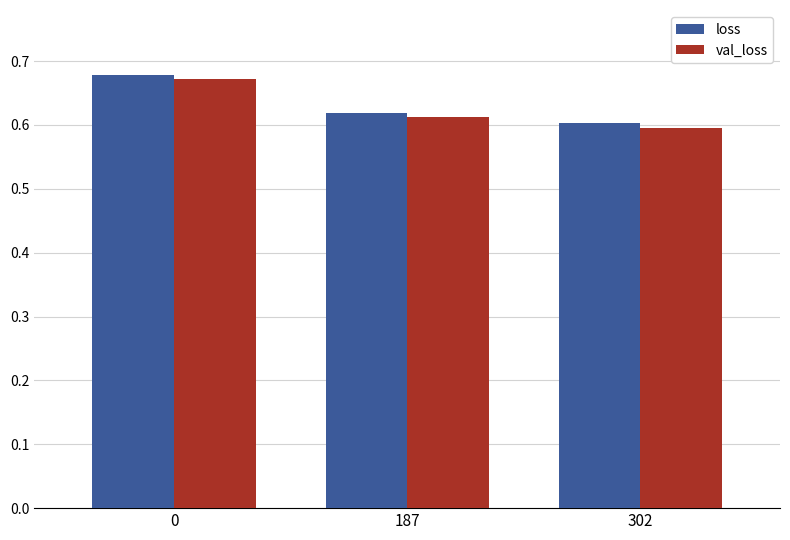

Rank the categories by loss value from lowest to highest.

302, 187, 0